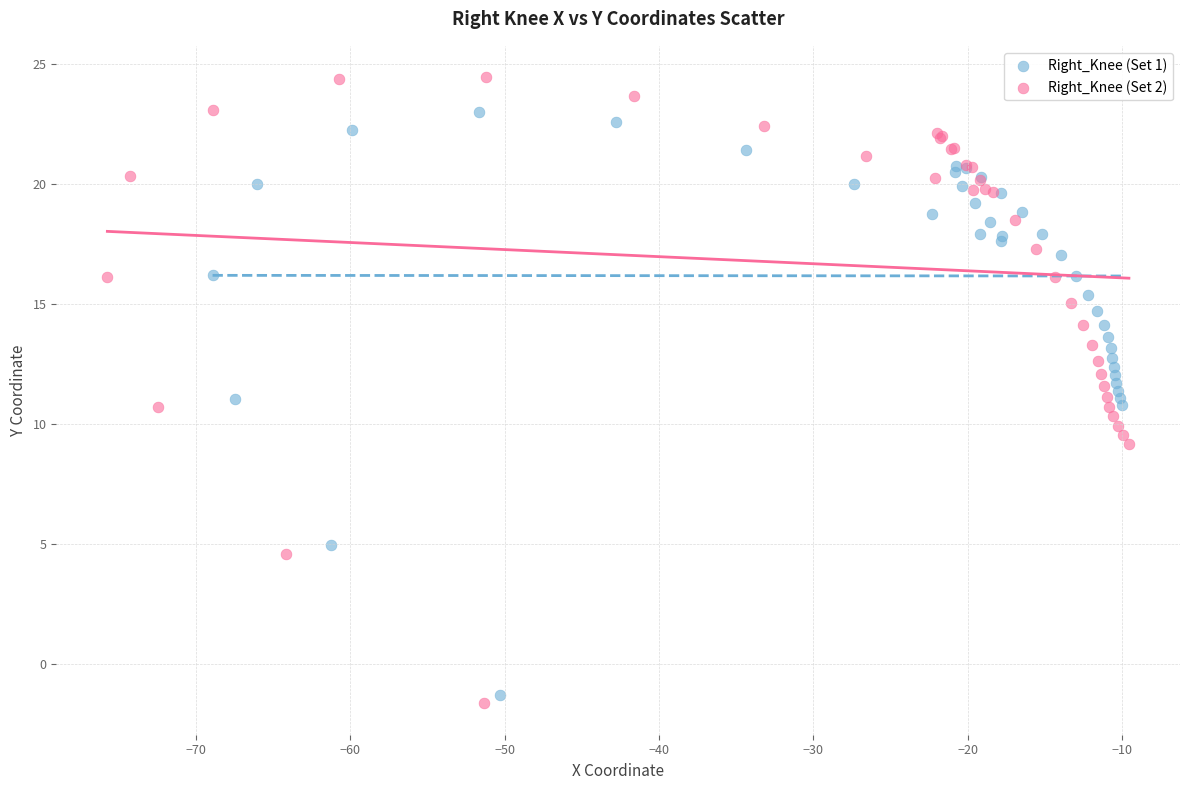

Which series has the largest Y range (max minus min)?

Right_Knee (Set 2)